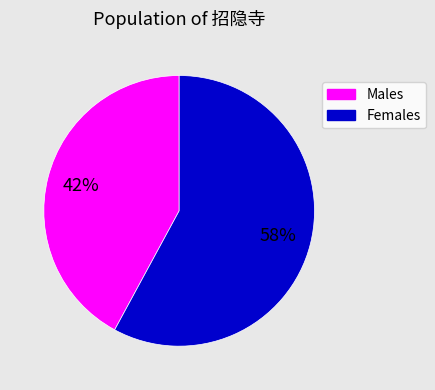

To the nearest percent, what is the difference between the largest and smallest slice percentages?

16%